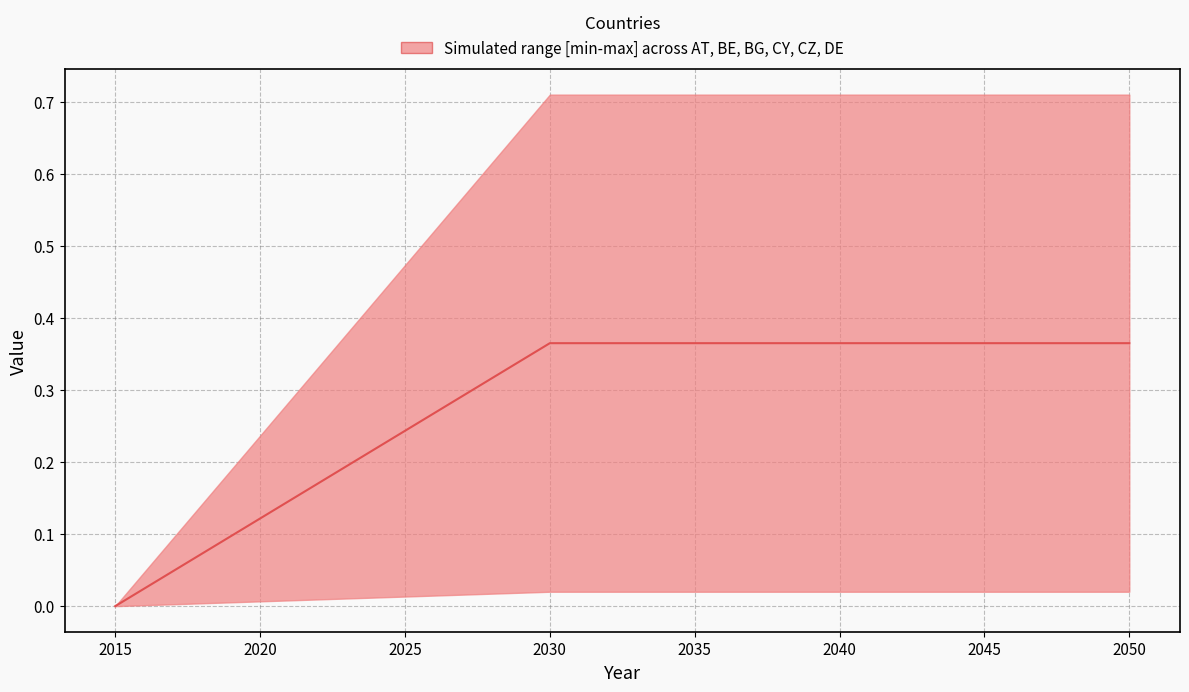

What value does the data have at 2035?

0.4